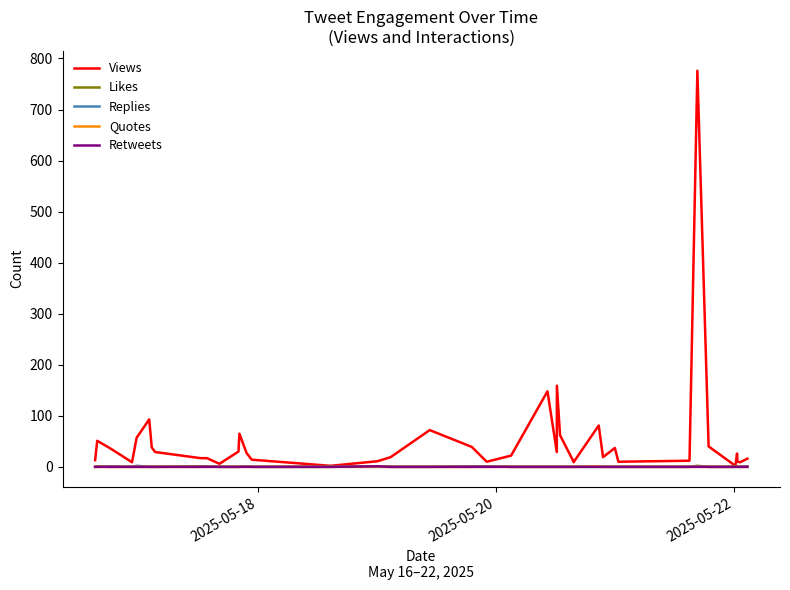

What is the greatest value displayed?

776